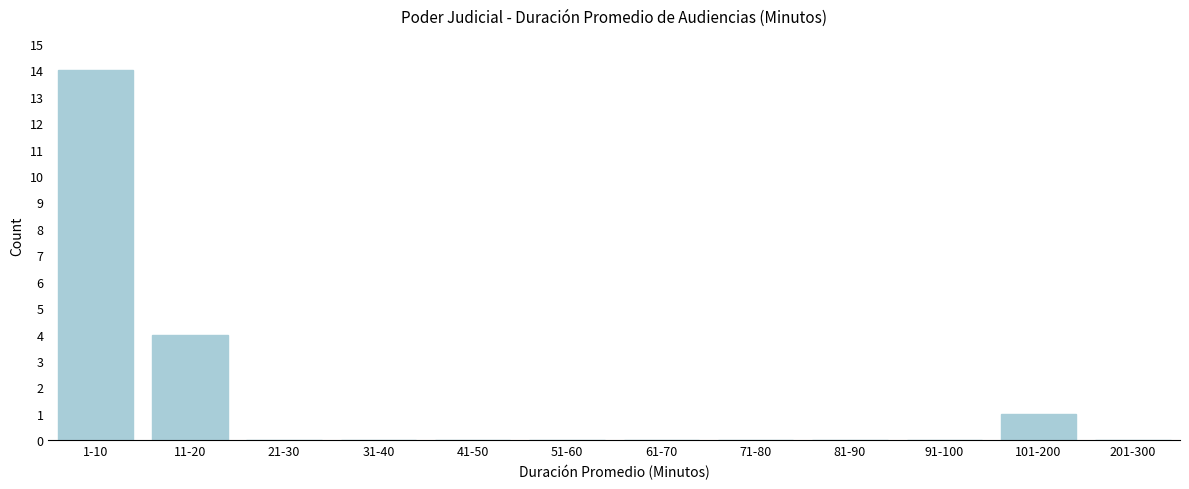

Reading left to right, extract all data points from this chart.

1-10=14	11-20=4	21-30=0	31-40=0	41-50=0	51-60=0	61-70=0	71-80=0	81-90=0	91-100=0	101-200=1	201-300=0